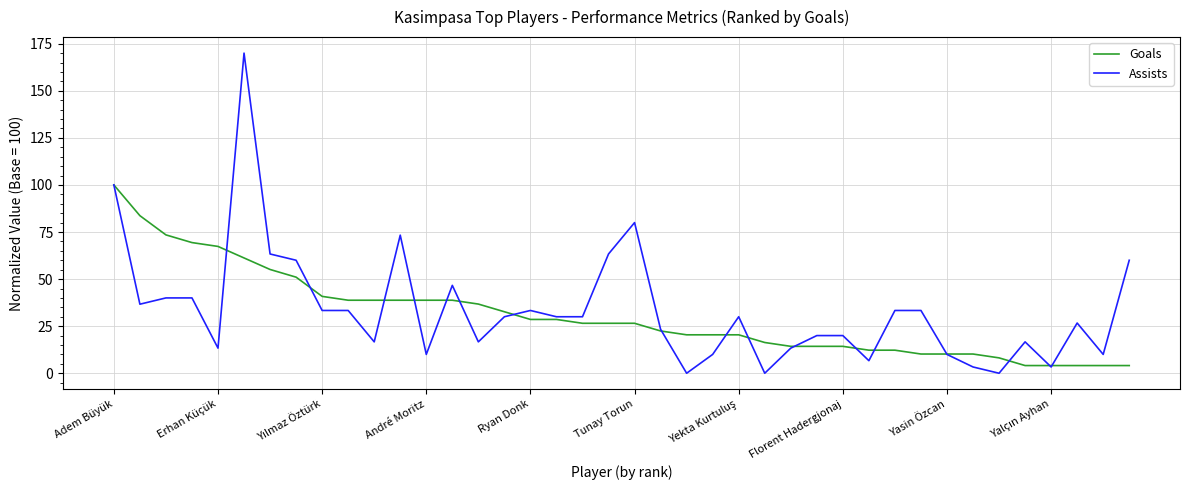

What are all the series names shown in the legend?

Goals, Assists